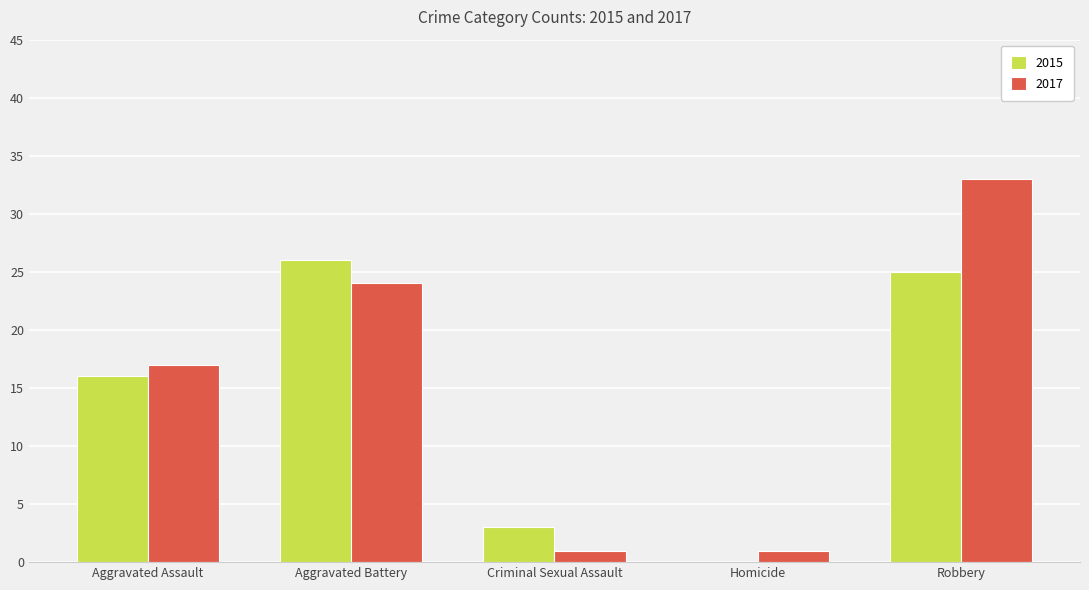

True or false: 2015 has a value of 16 at Aggravated Assault.

True